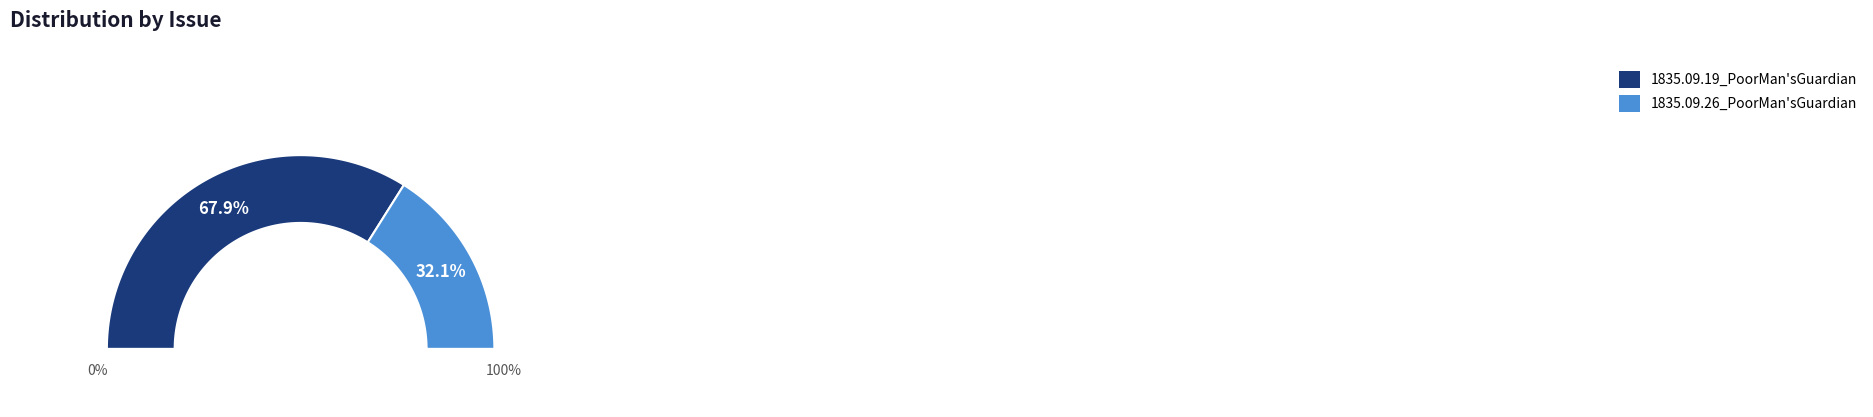

How many slices are in this pie chart?

2